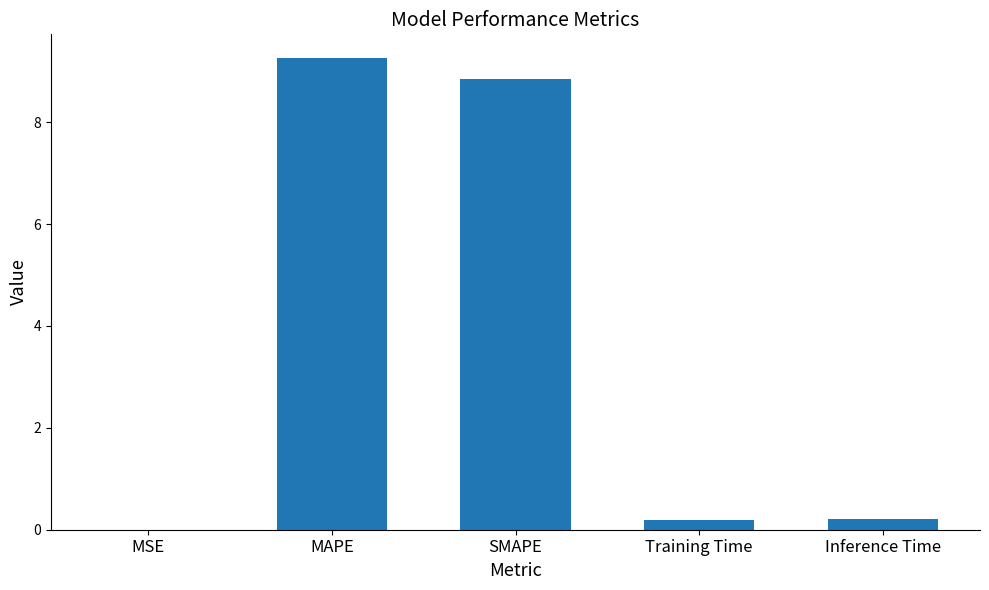

What is the change in value from MSE to Inference Time?

+0.2